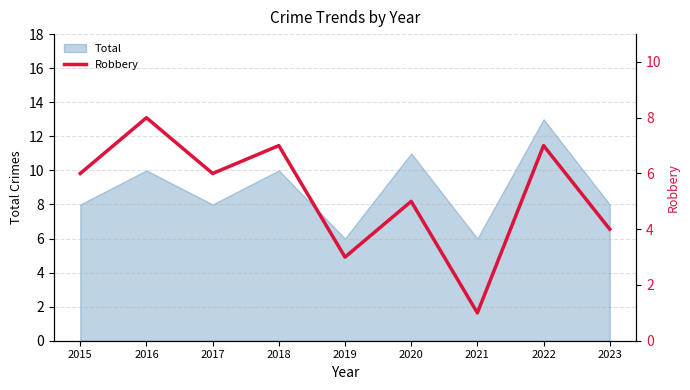

What is the ratio of the value at 2022 to the value at 2019?

2.3